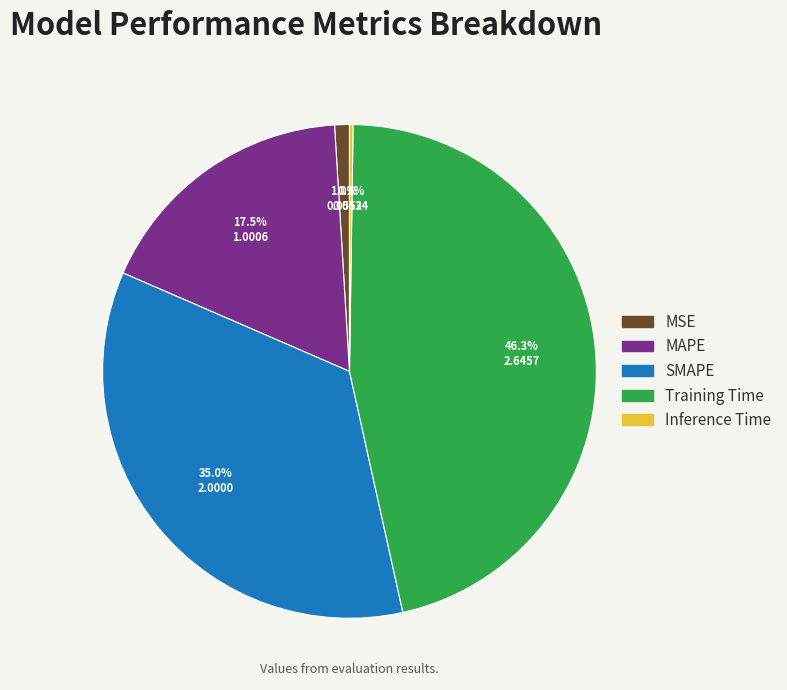

Is the sum of SMAPE and Training Time greater than half?

Yes